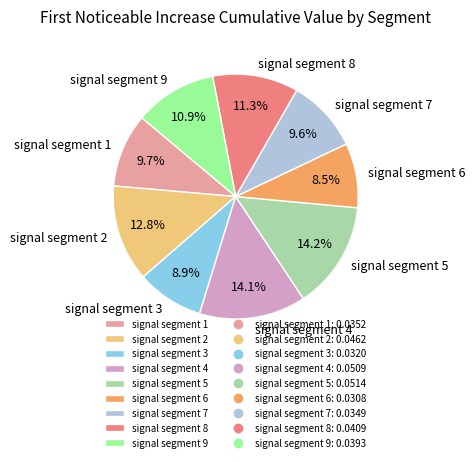

Is there a majority slice in this chart?

No